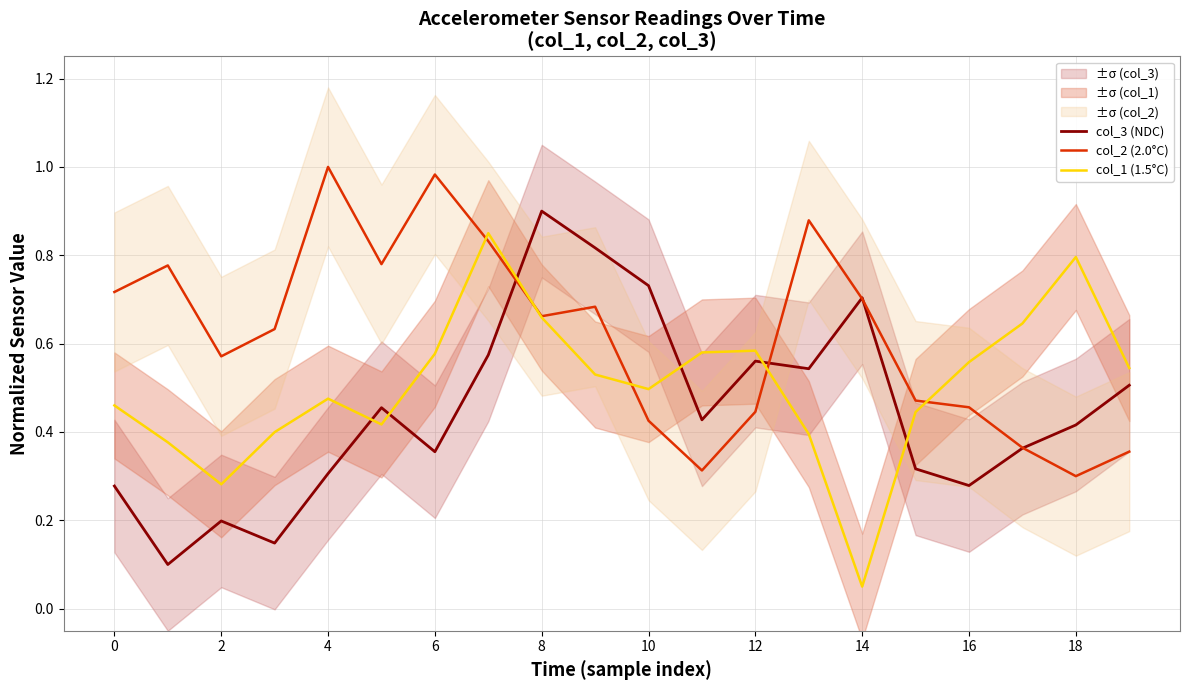

Is the value of col_2 (2.0°C) at 2 greater than the value of col_1 (1.5°C) at 2?

Yes